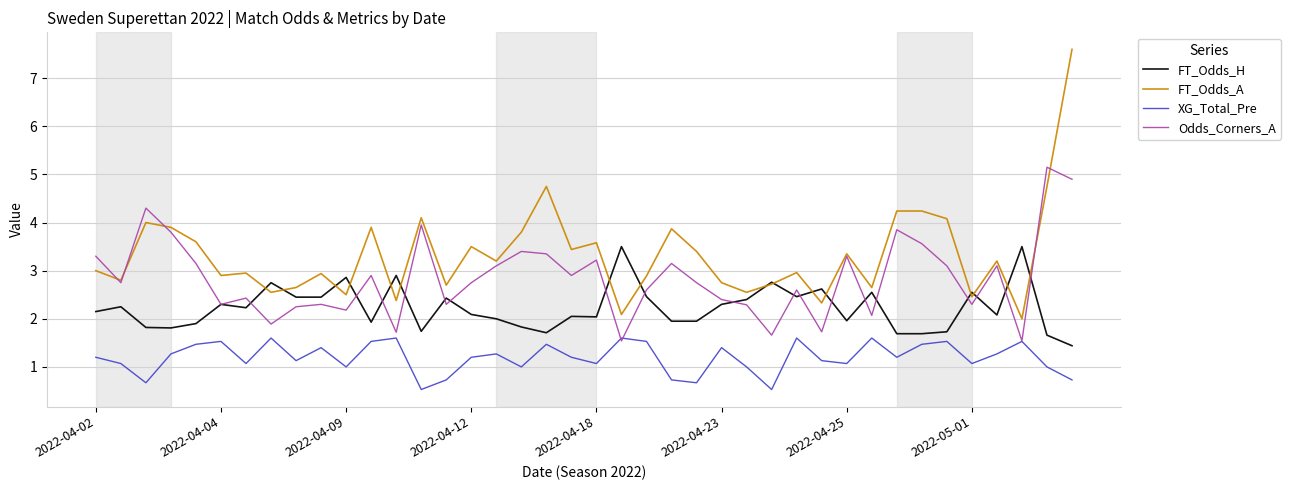

True or false: FT_Odds_A and XG_Total_Pre cross at least once.

False